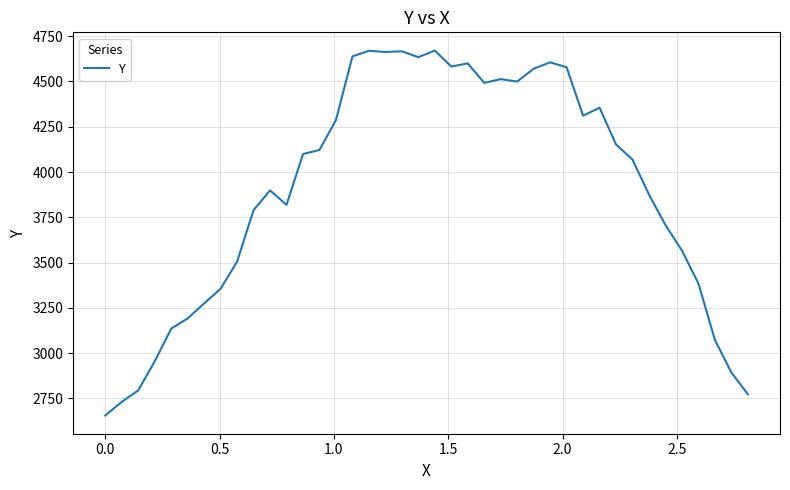

What is the smallest value displayed?

2656.0